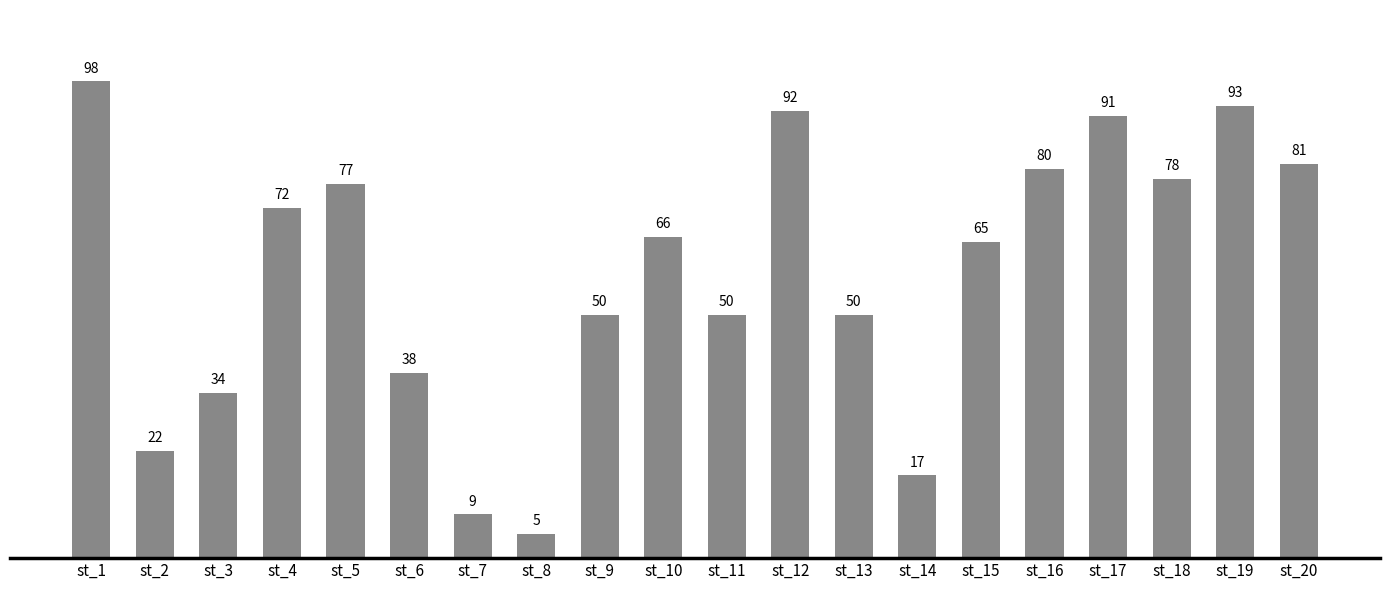

What is the value of the 20th bar from the left?

81